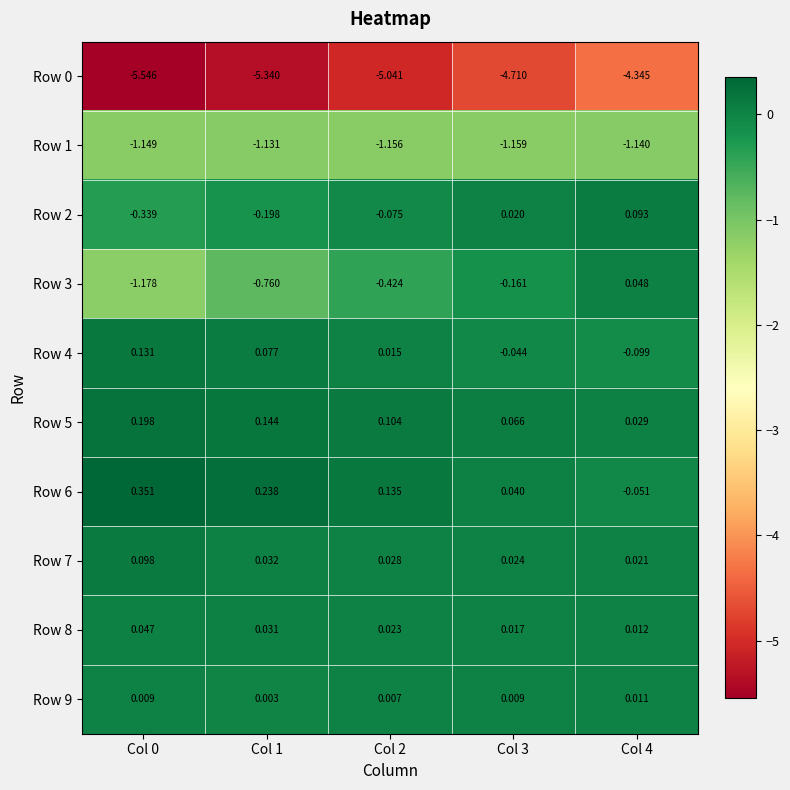

Is the value of Row 6 at Col 1 greater than the value of Row 5 at Col 2?

Yes